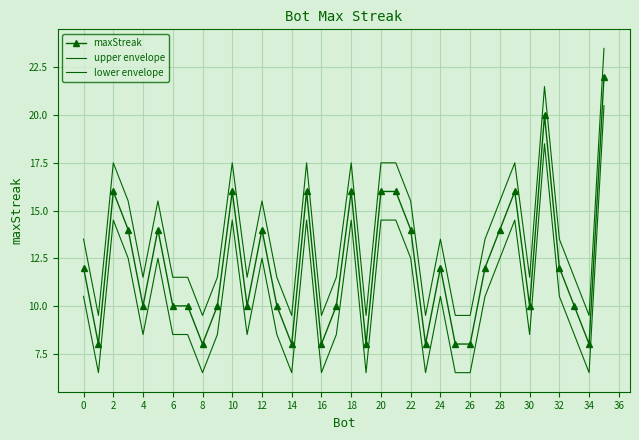

What is the value of the upper envelope point at the 24th from the left?

9.5